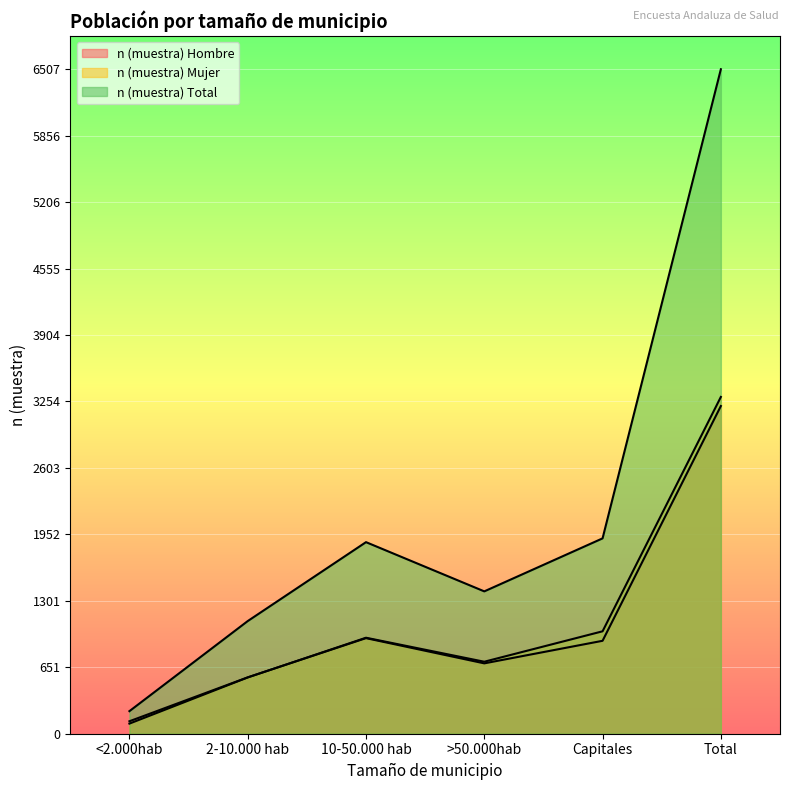

How many values in the n (muestra) Mujer series exceed 940?

2